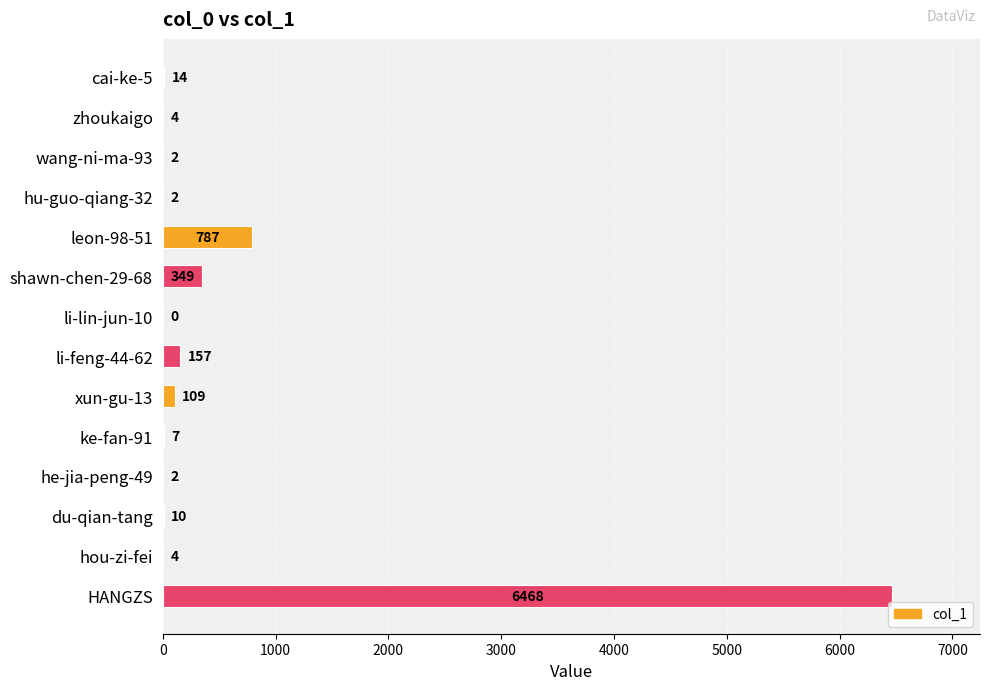

Between cai-ke-5 and du-qian-tang, which is larger?

cai-ke-5